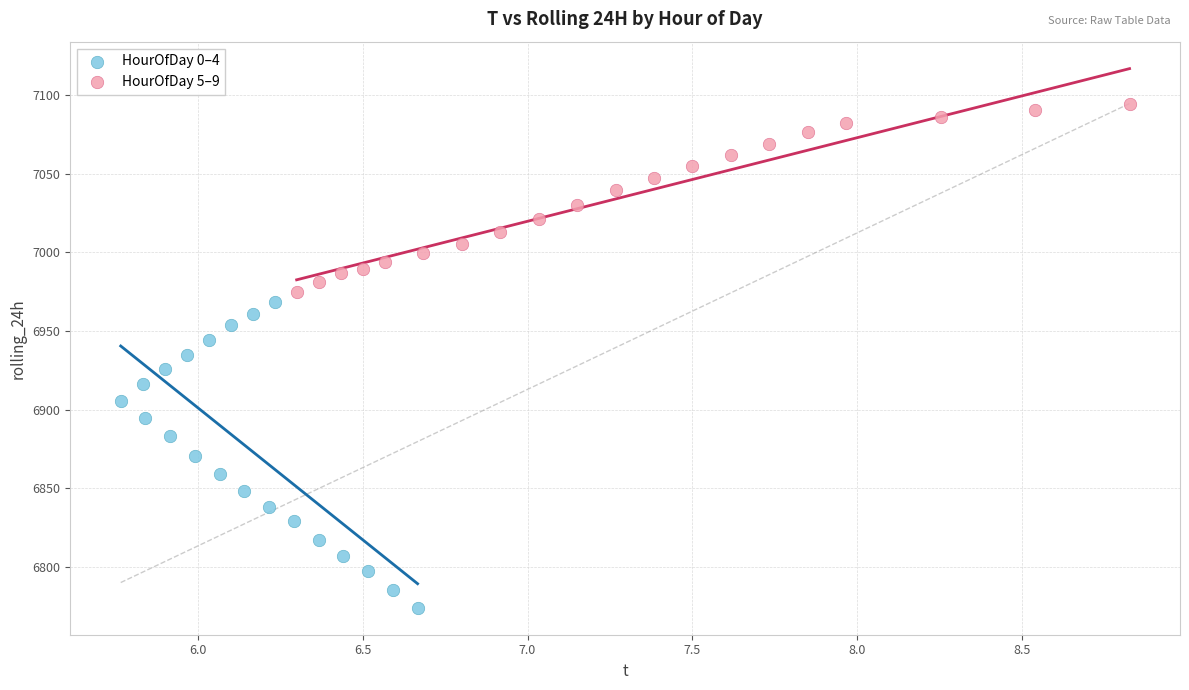

Which series reaches the minimum Y coordinate?

HourOfDay 0–4